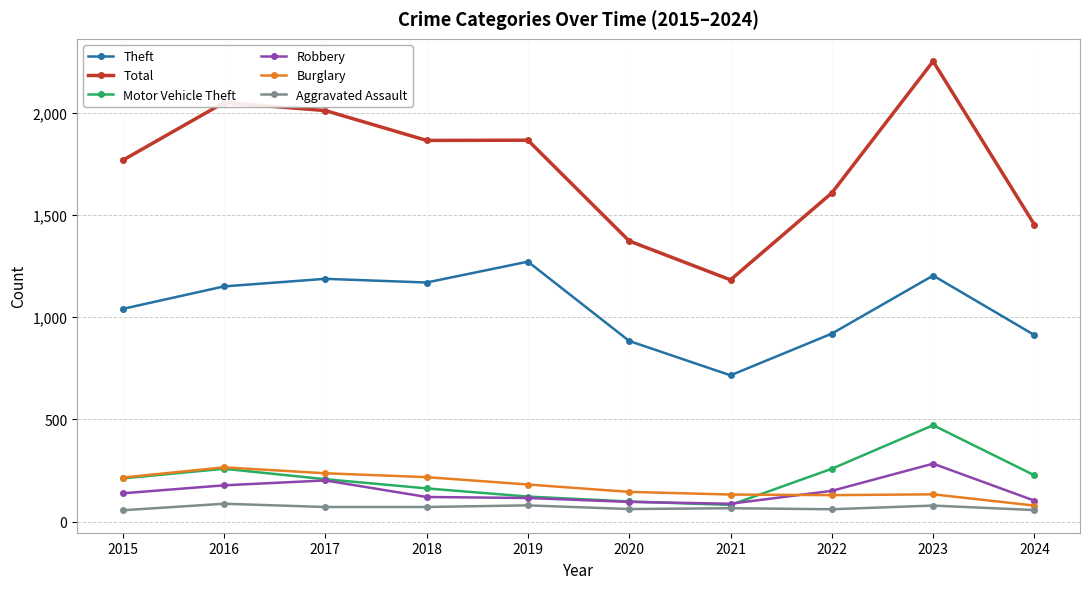

Which series has the largest total across all categories?

Total